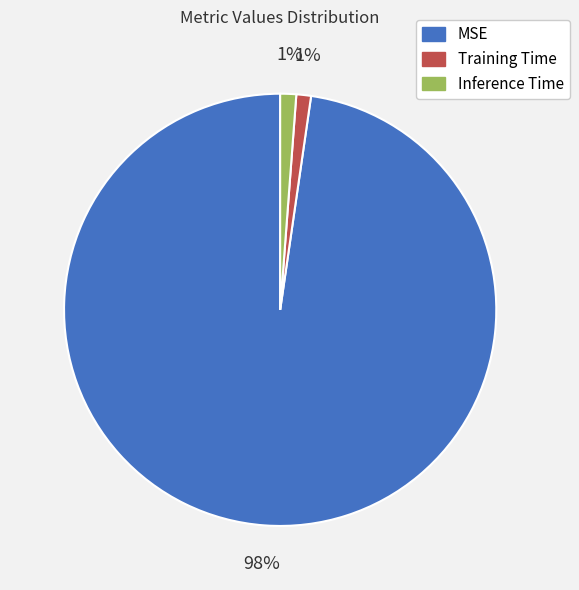

To the nearest percent, what portion does MSE represent?

98%